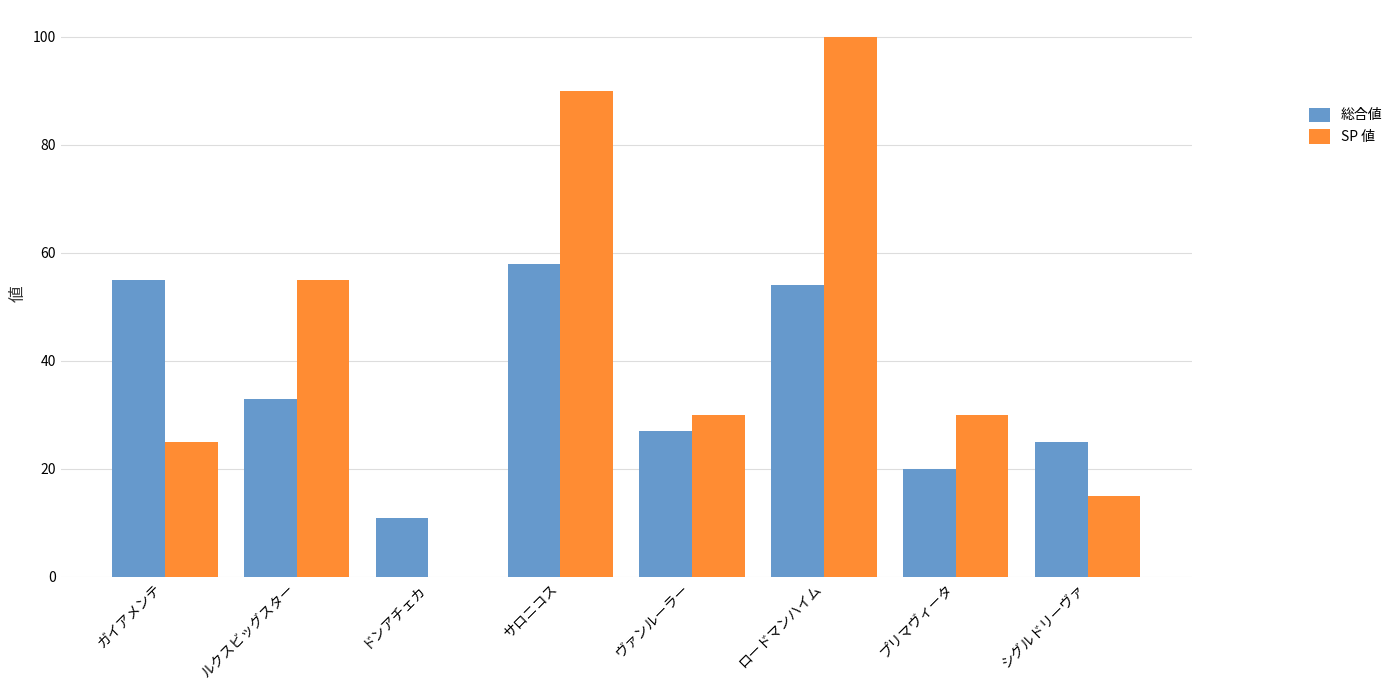

How many groups of bars are there?

8